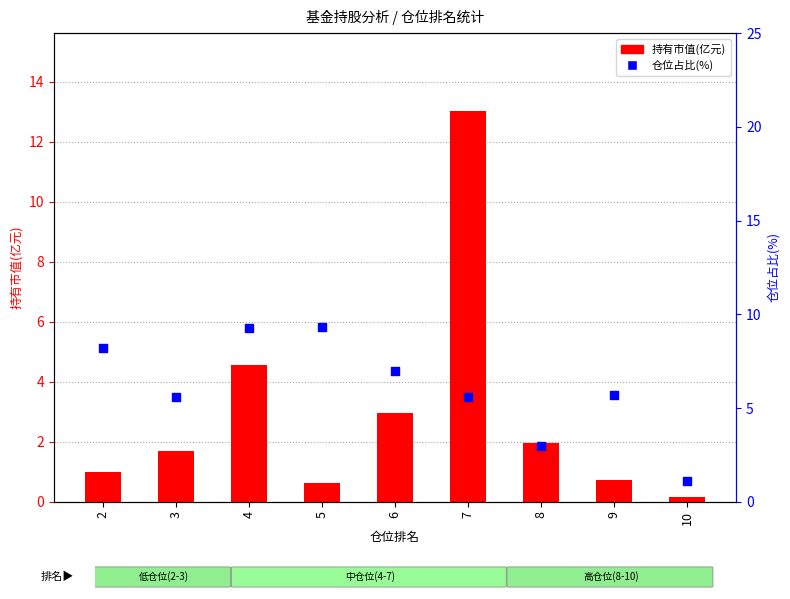

What are all the series names shown in the legend?

持有市值(亿元), 仓位占比